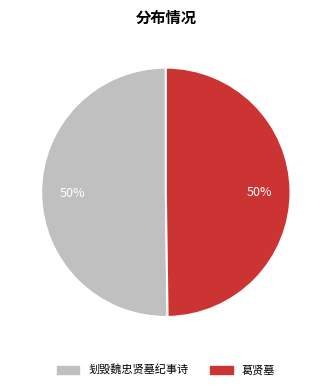

What is the ratio of the value at 刬毁魏忠贤墓纪事诗 to the value at 葛贤墓?

1.0